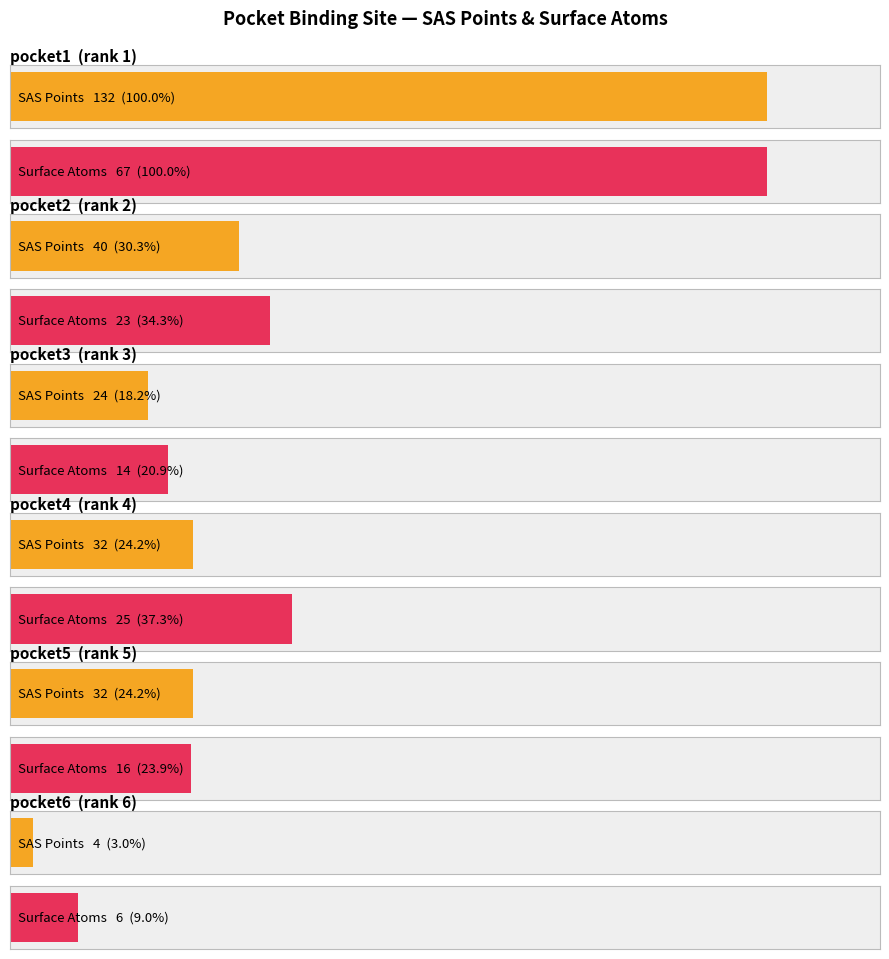

At which label is probability closest to 0?

pocket6